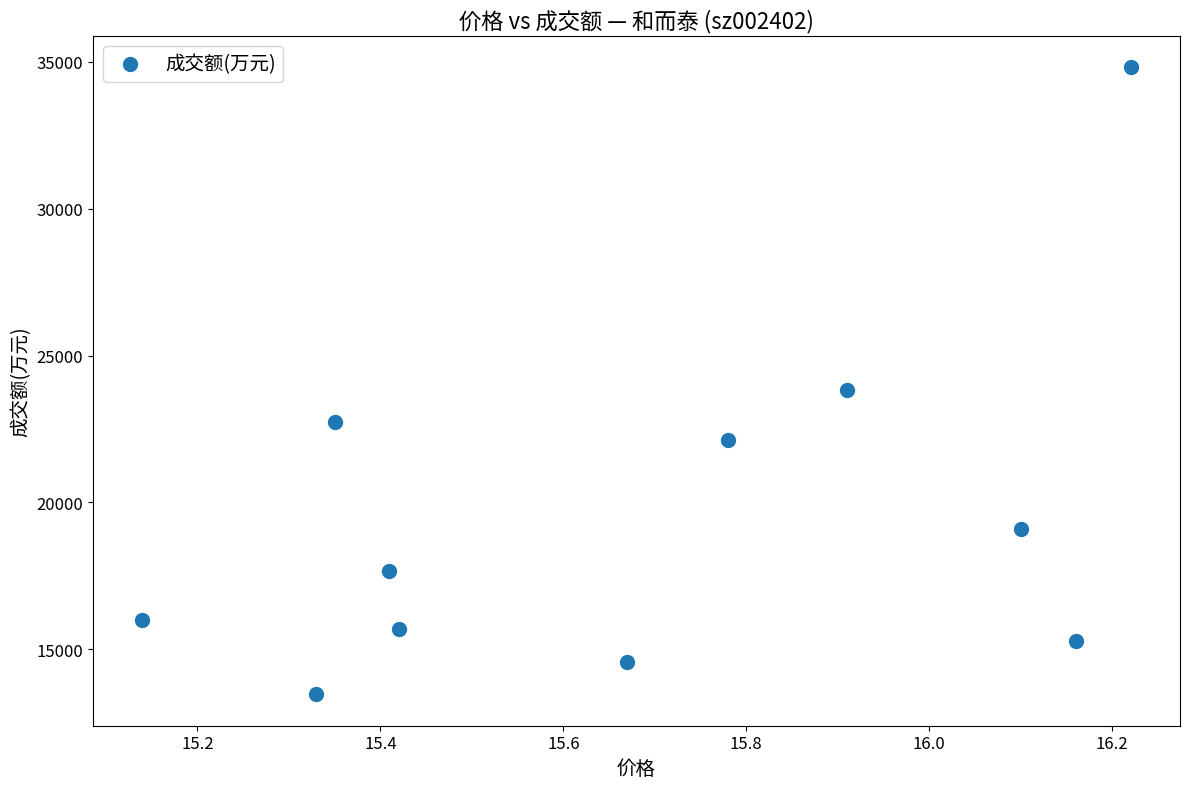

What is the average Y value?

19574